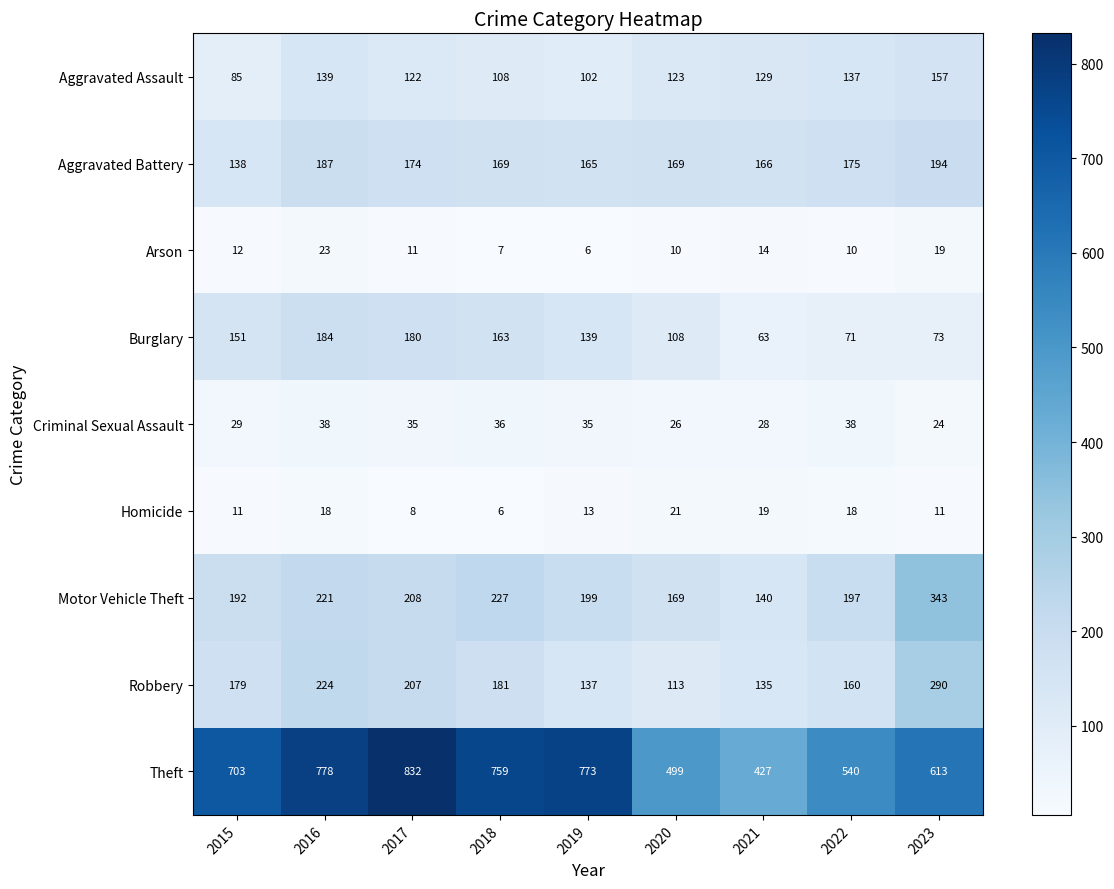

What value does the Criminal Sexual Assault series have at 2018, to the nearest 10?

40